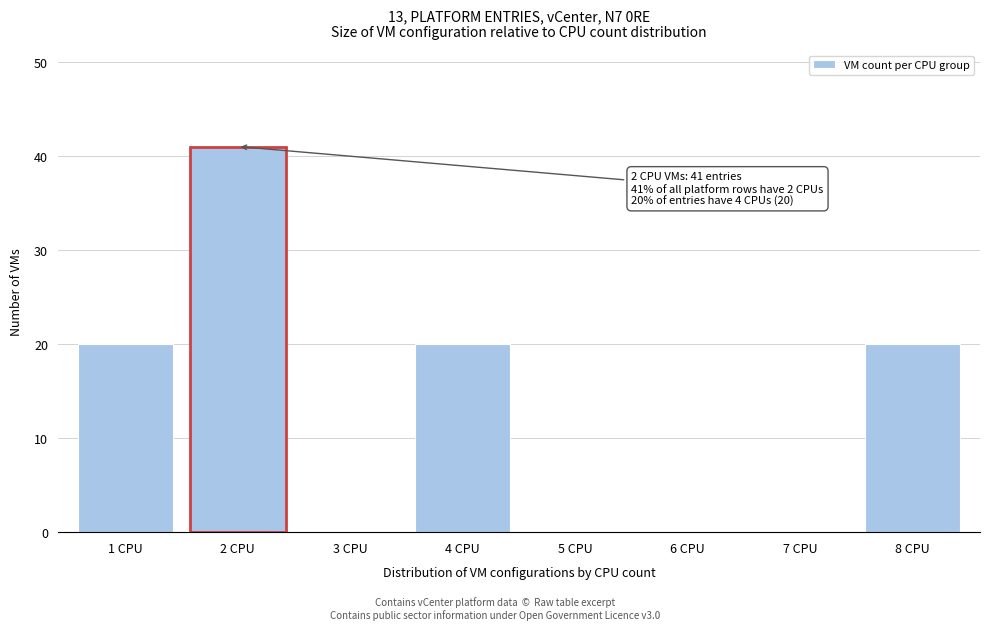

Reading left to right, list all the values displayed in this chart.

1 CPU=20	2 CPU=41	3 CPU=0	4 CPU=20	5 CPU=0	6 CPU=0	7 CPU=0	8 CPU=20